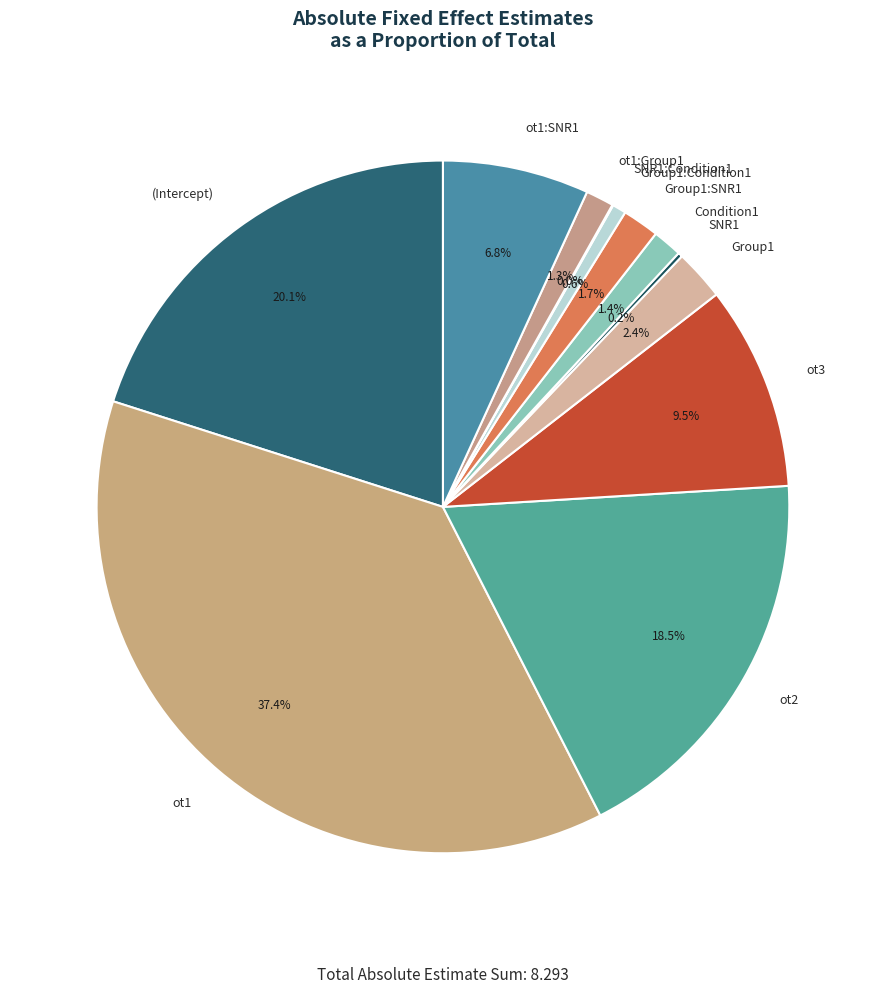

What percentage is NOT represented by ot3?

90.5%